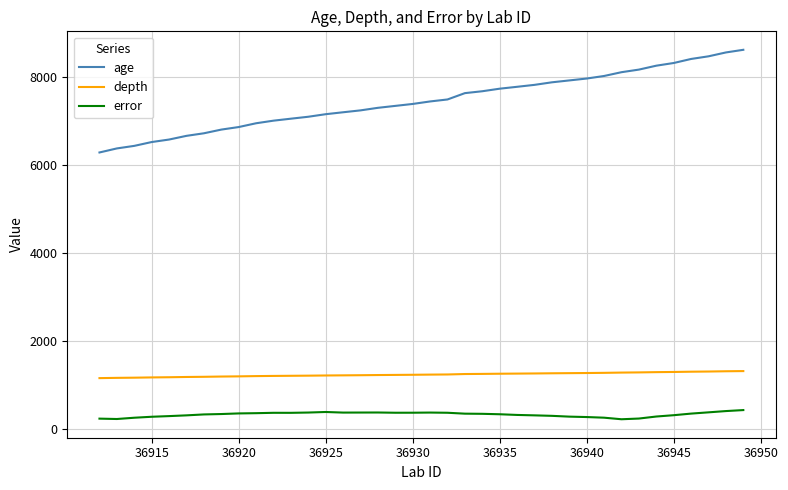

What is the smallest value displayed?

225.0